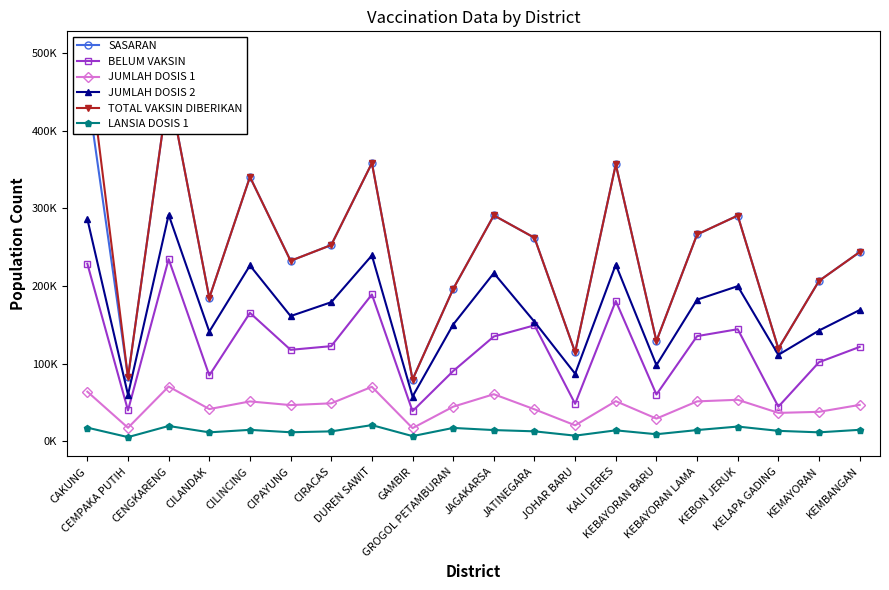

Read the TOTAL VAKSIN DIBERIKAN value at GROGOL PETAMBURAN, to the nearest 50.

196250